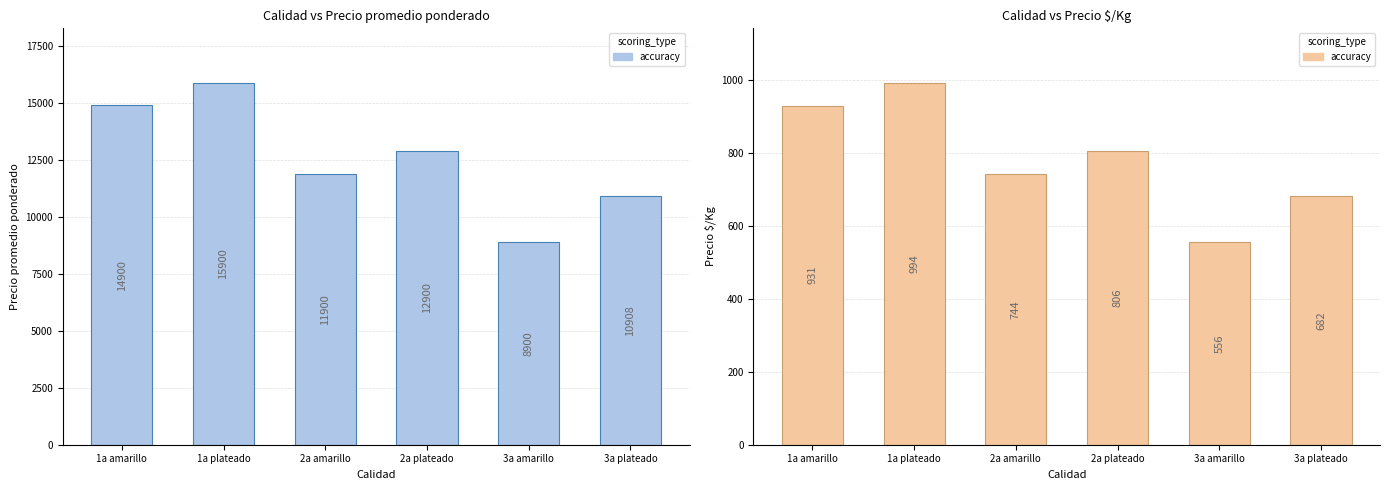

List the labels in order of value, largest first.

1a plateado, 1a amarillo, 2a plateado, 2a amarillo, 3a plateado, 3a amarillo